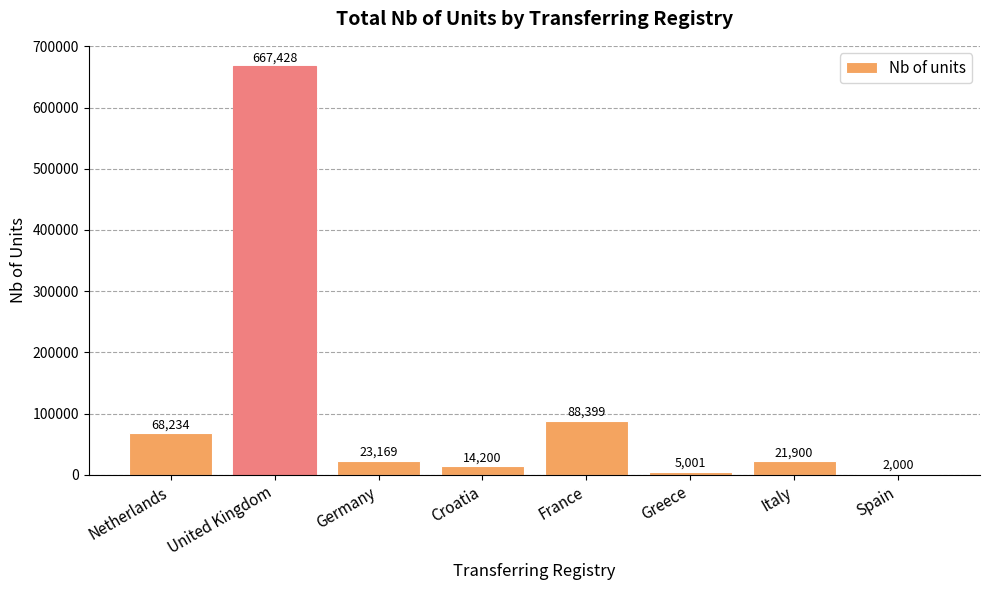

What is the change in value from Croatia to Greece?

-9199